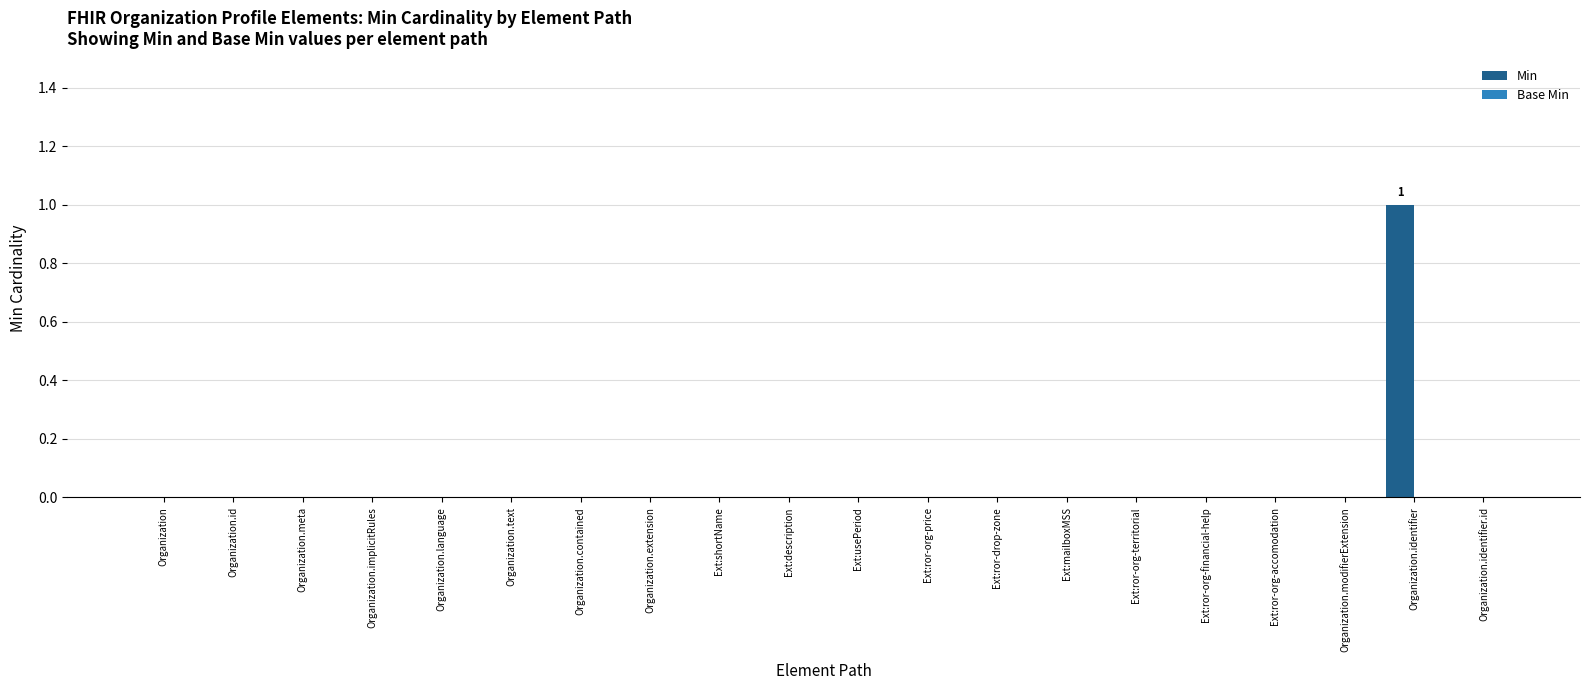

The value at Ext:ror-org-financial-help is 1. True or false?

False